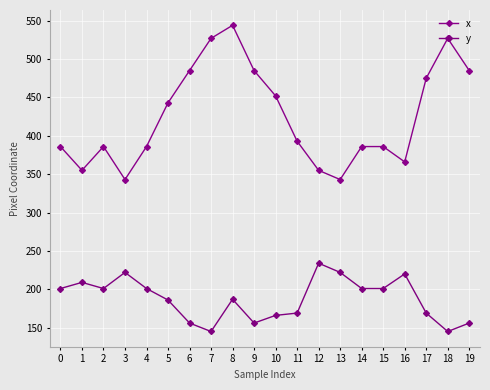

Count the number of categories in the chart.

20